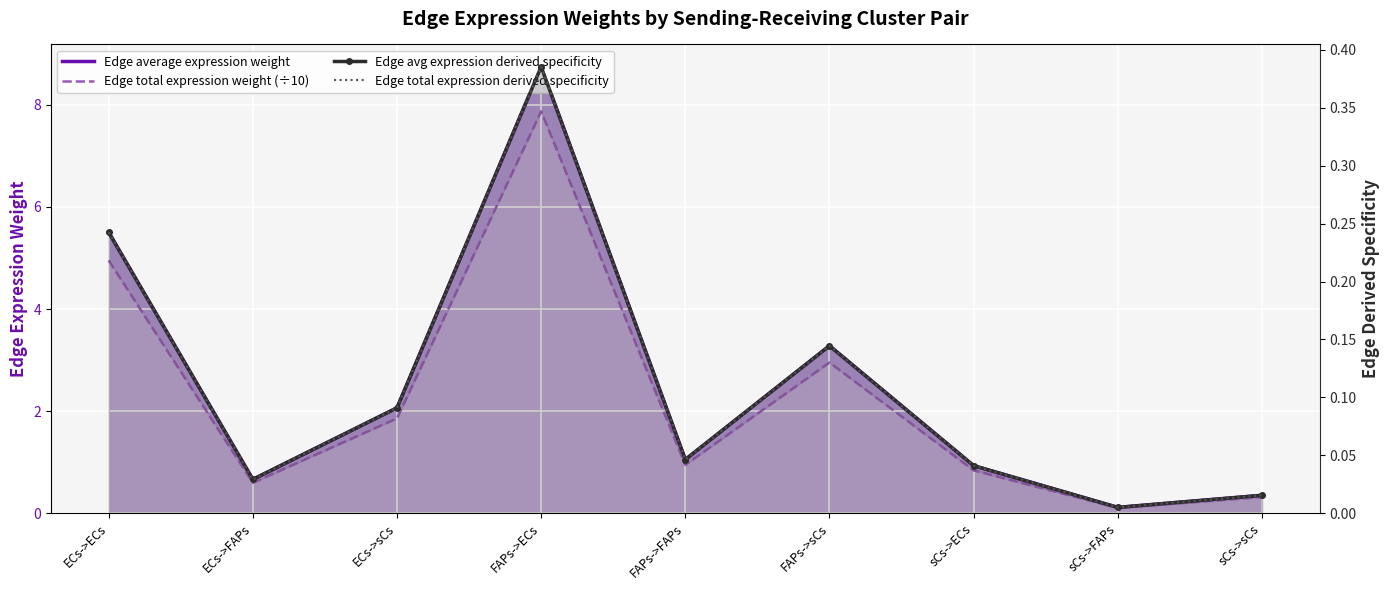

Reading left to right, transcribe all the data shown in this chart.

Edge average expression weight: 5.5	0.7	2.1	8.7	1.0	3.3	0.9	0.1	0.3
Edge total expression weight (÷10): 5.0	0.6	1.9	7.9	0.9	3.0	0.8	0.1	0.3
Edge avg expression derived specificity: 0.2	0.0	0.1	0.4	0.0	0.1	0.0	0.0	0.0
Edge total expression derived specificity: 0.2	0.0	0.1	0.4	0.0	0.1	0.0	0.0	0.0